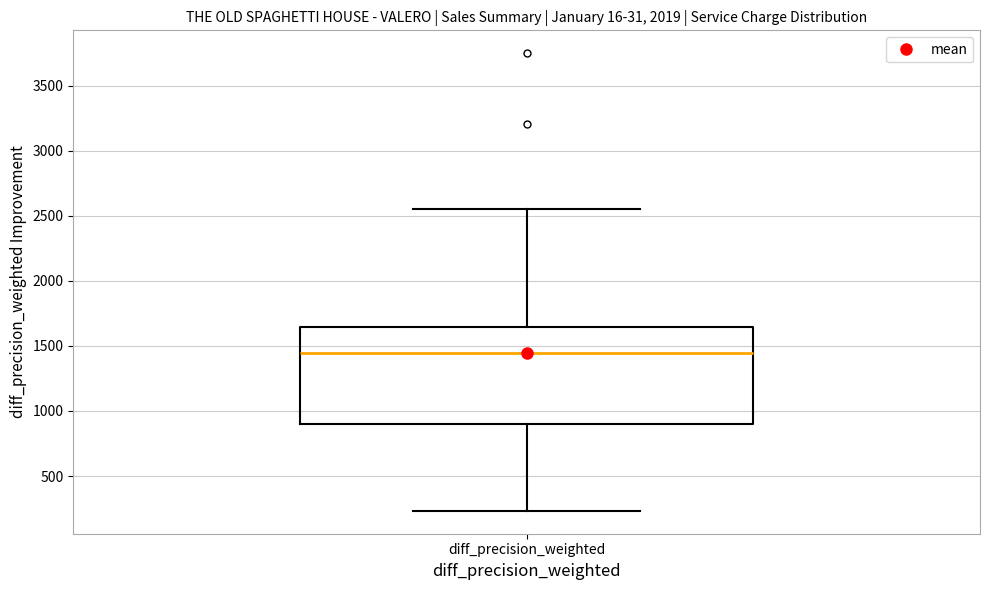

Read this box plot against the y-axis: the position of the median line, the range covered by the box, and the ends of both whiskers. The values are not printed on the chart, so give them approximately, as read against the axis.

median 1450, box 900 to 1650, whiskers 250 to 2550